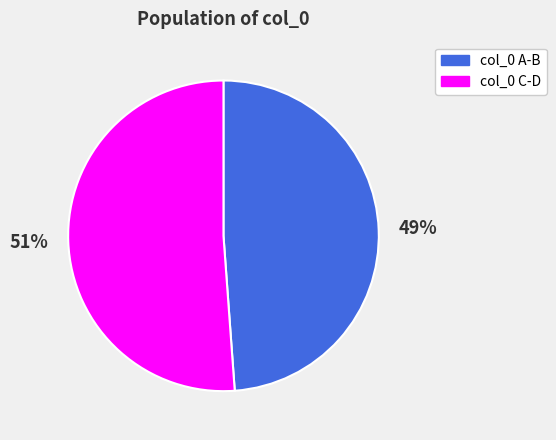

To the nearest percent, what is the difference between the largest and smallest slice percentages?

2%